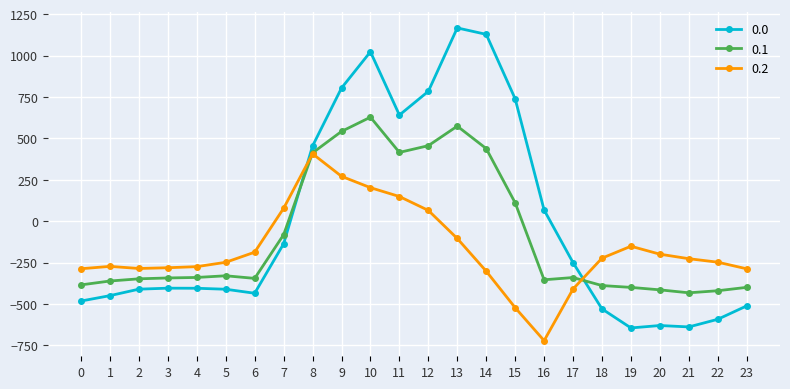

What is the value of the 0.2 point at the 24th from the left?

-287.5